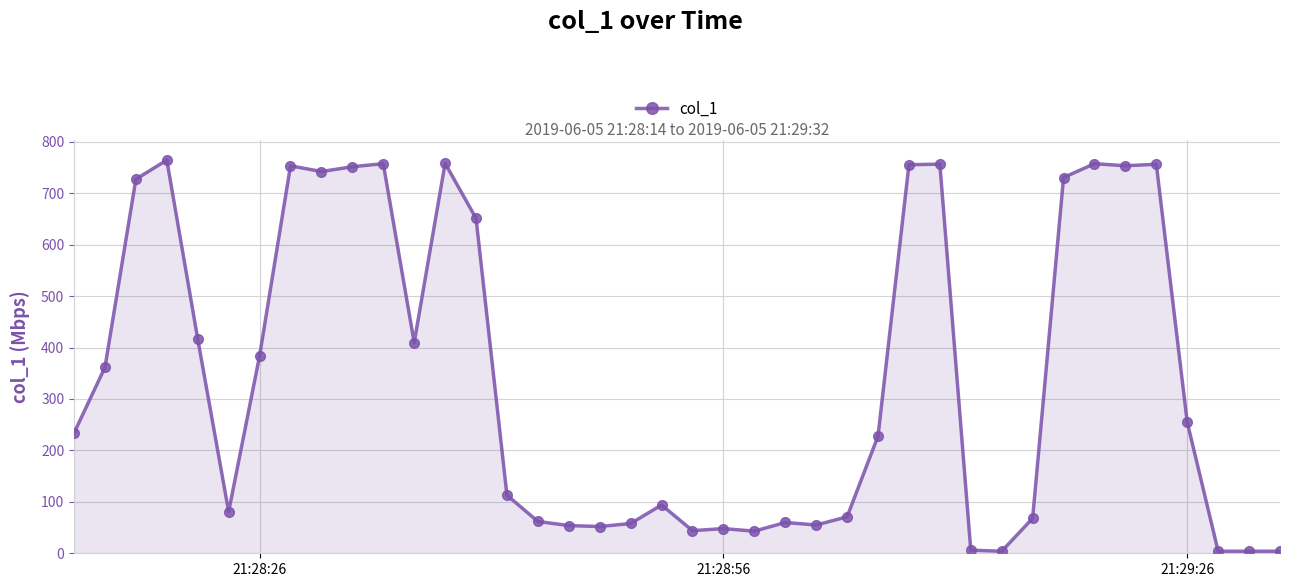

What is the average value?

340.7